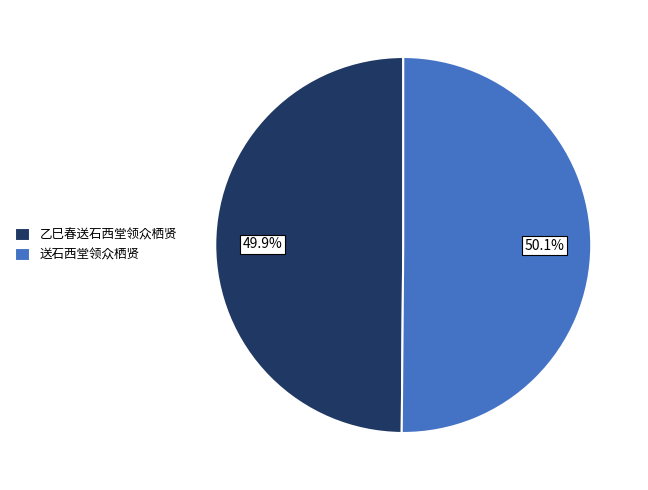

To the nearest percent, what percentage of the pie is 送石西堂领众栖贤?

50%